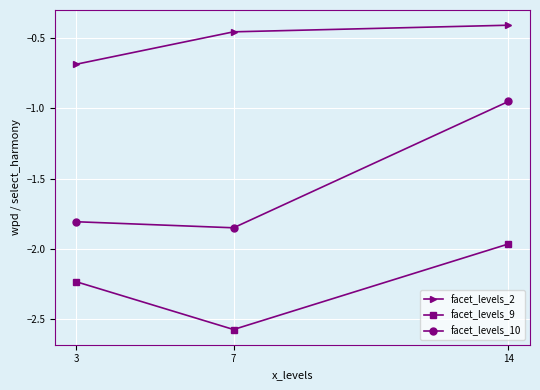

What is the spread (max minus min) of values at 3?

1.5